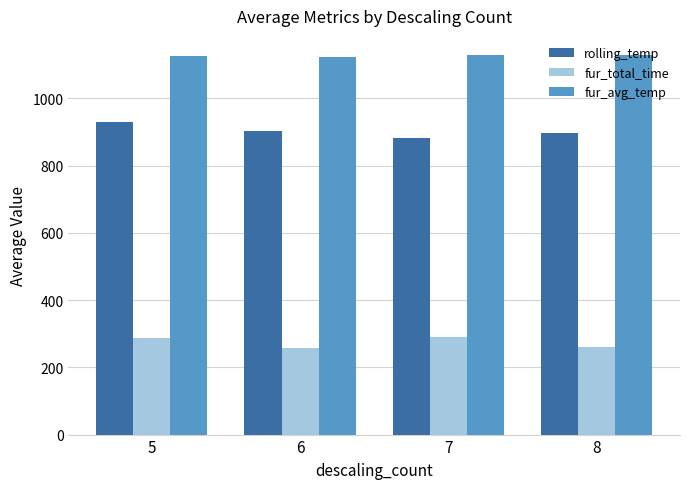

What is the value of the fur_total_time bar at the 3rd from the left?

290.0